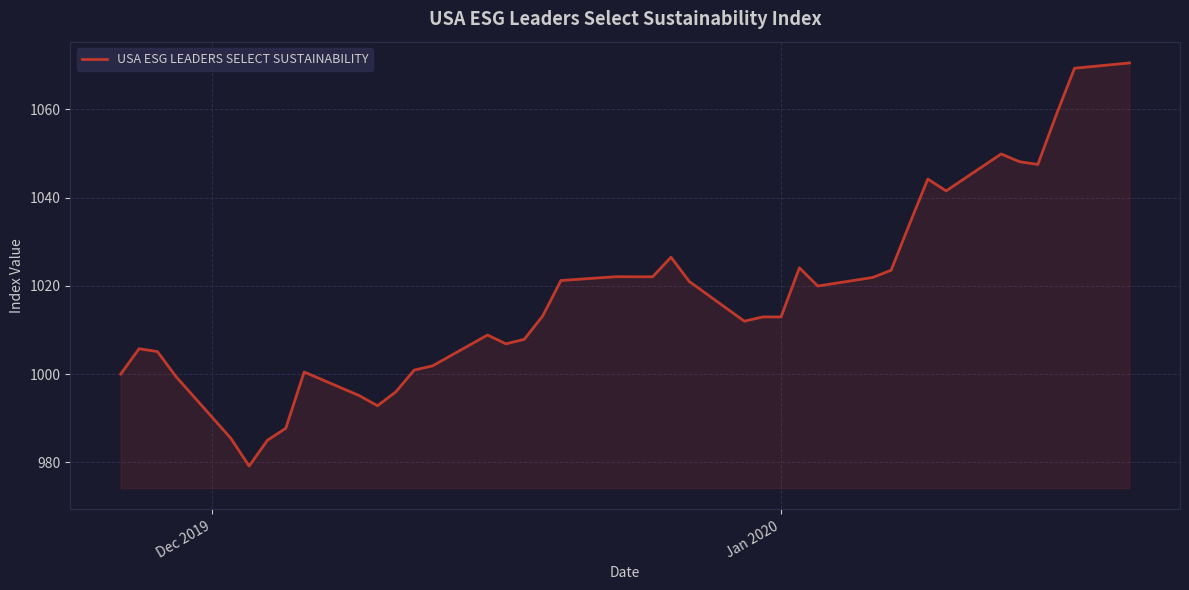

What is the greatest value displayed?

1070.5